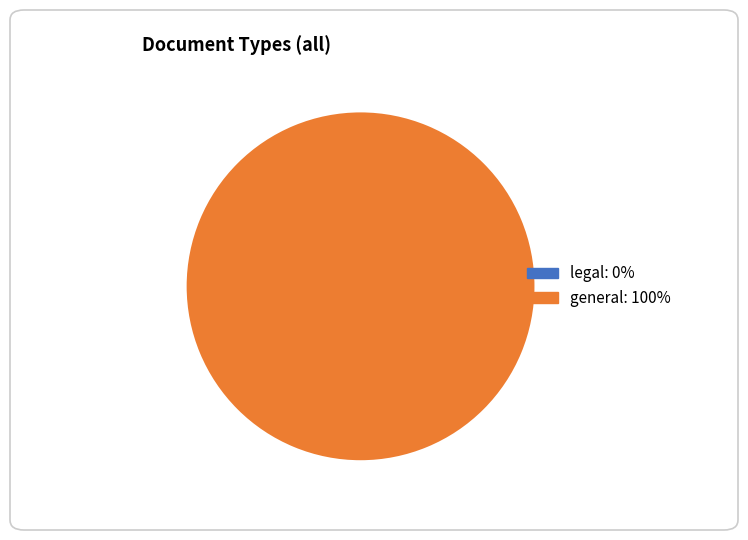

Is it true that general is 100% of the pie?

True